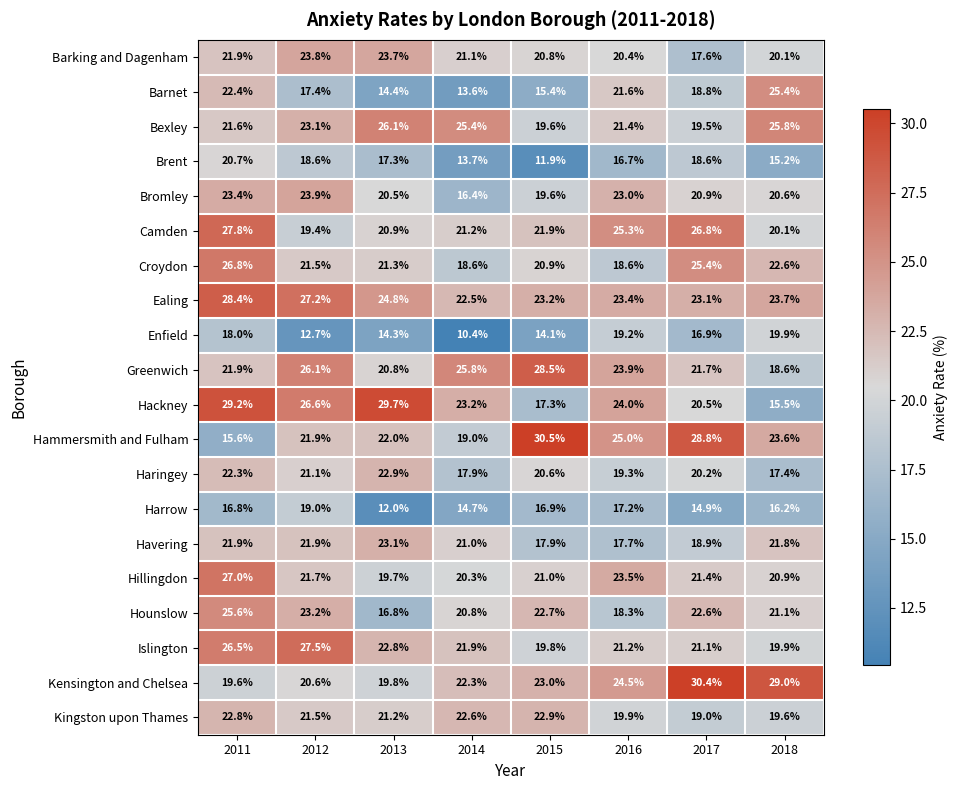

Which series changed the most between 2017 and 2018?

Camden